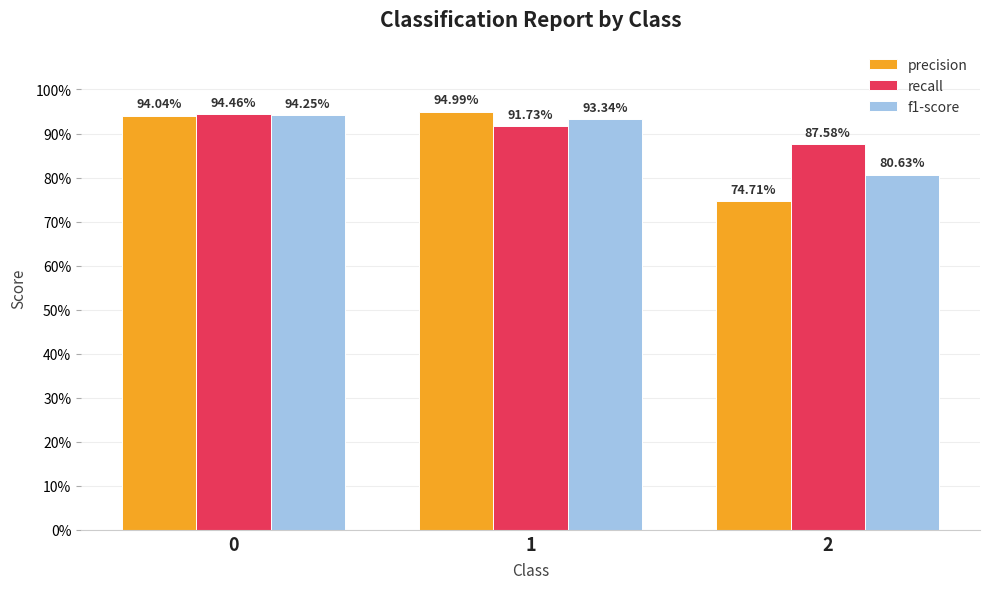

List the series in order of their overall mean, lowest first.

precision, f1-score, recall